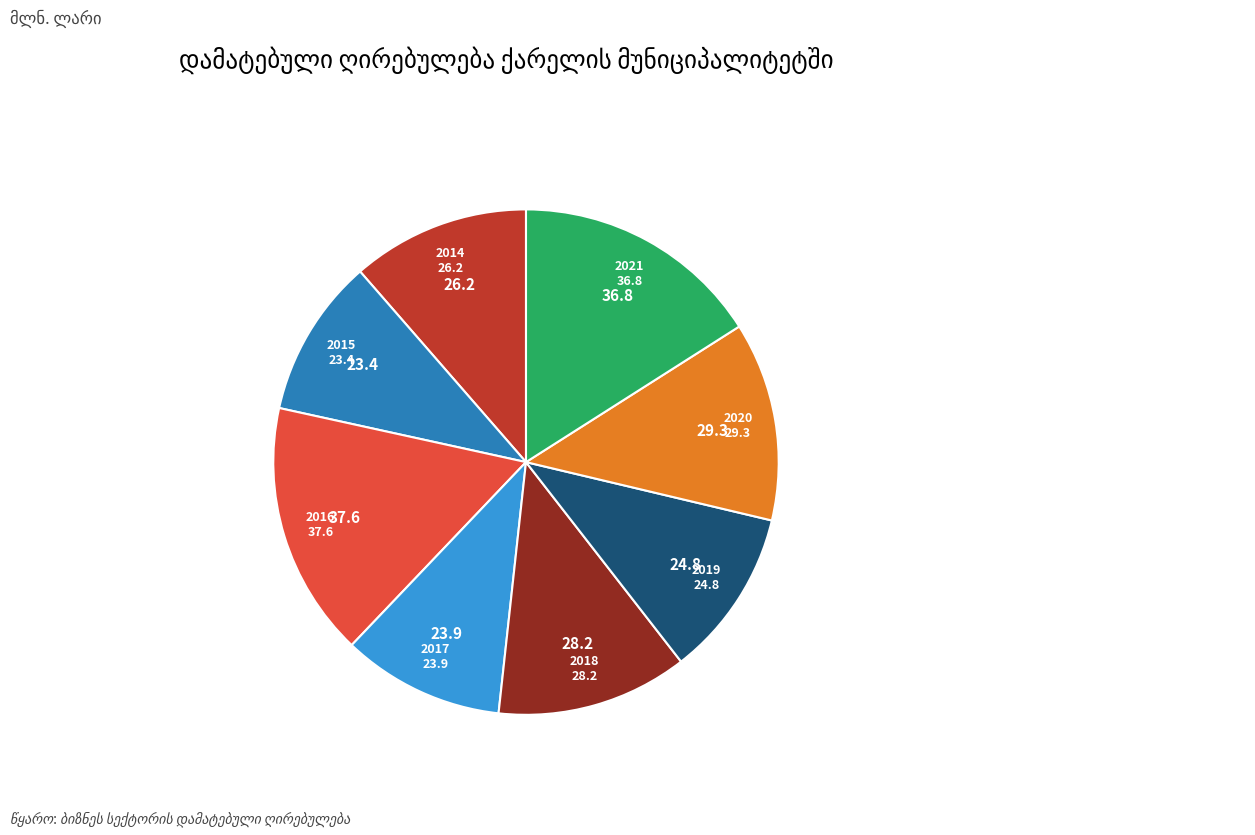

Count the number of slices in the pie.

8